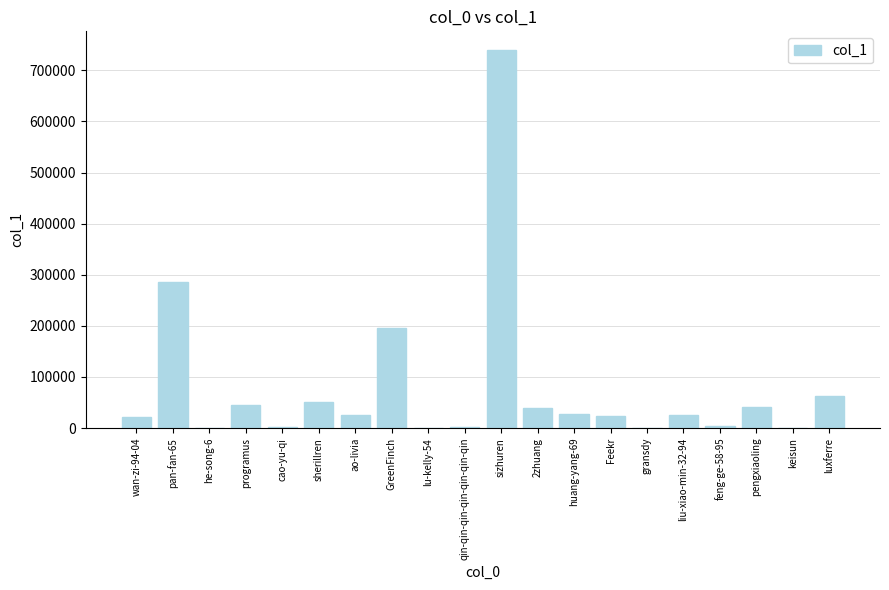

What is the greatest value displayed?

739331